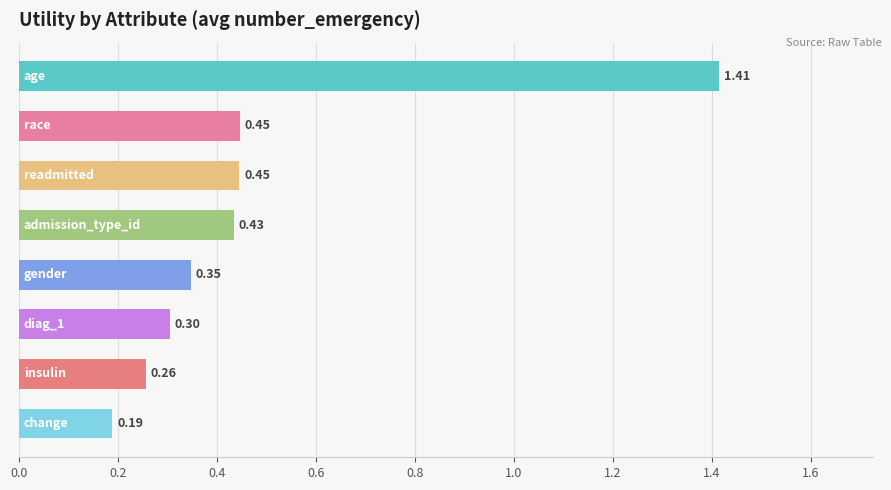

How many series are shown in this chart?

1